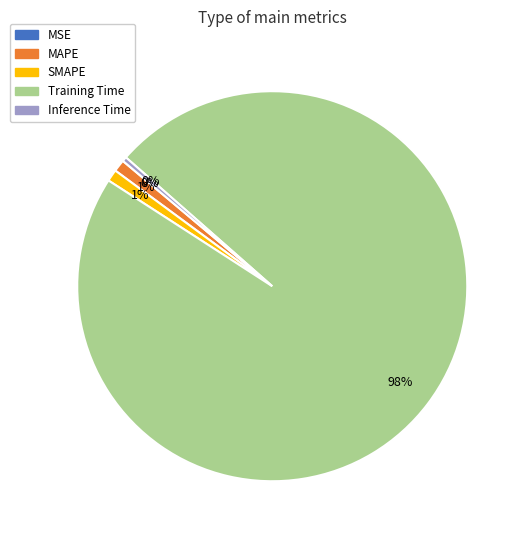

To the nearest percent, what percentage of the pie is SMAPE?

1%